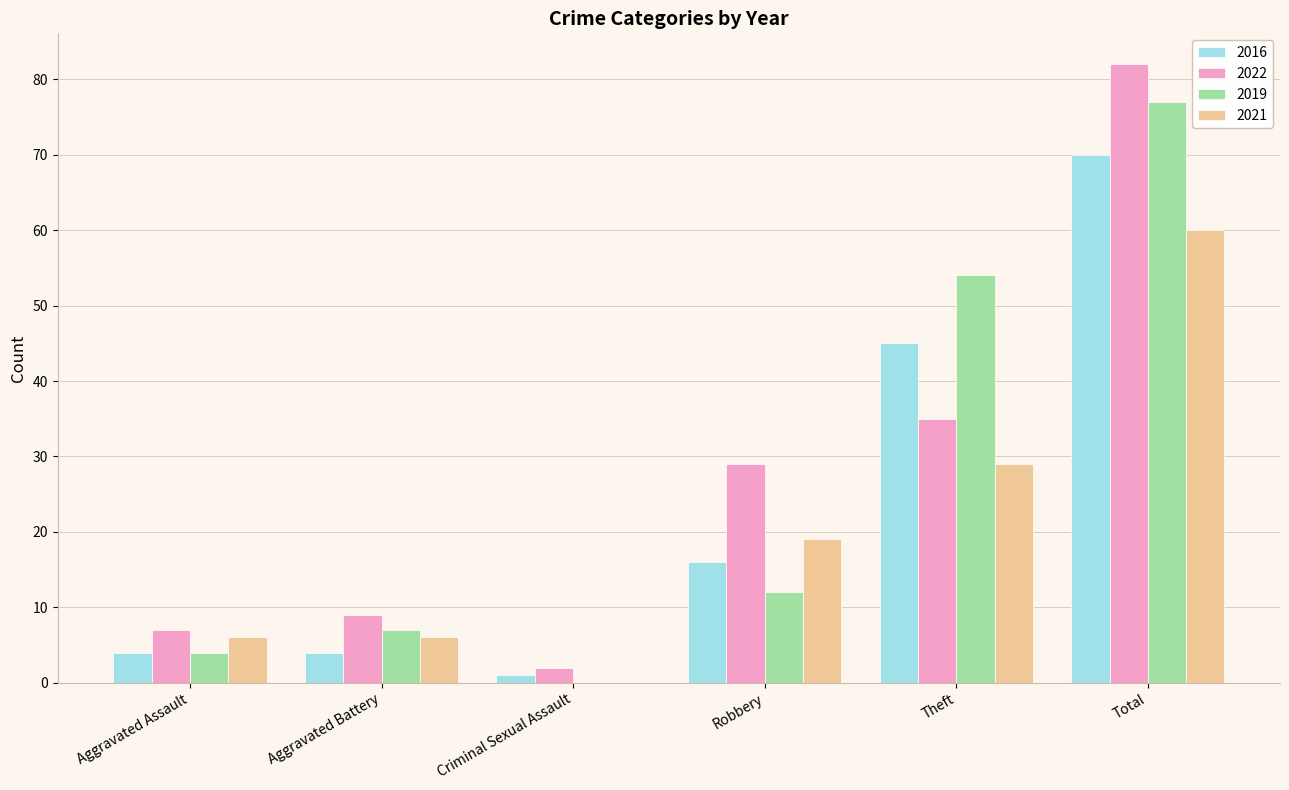

How many groups of bars are there?

6